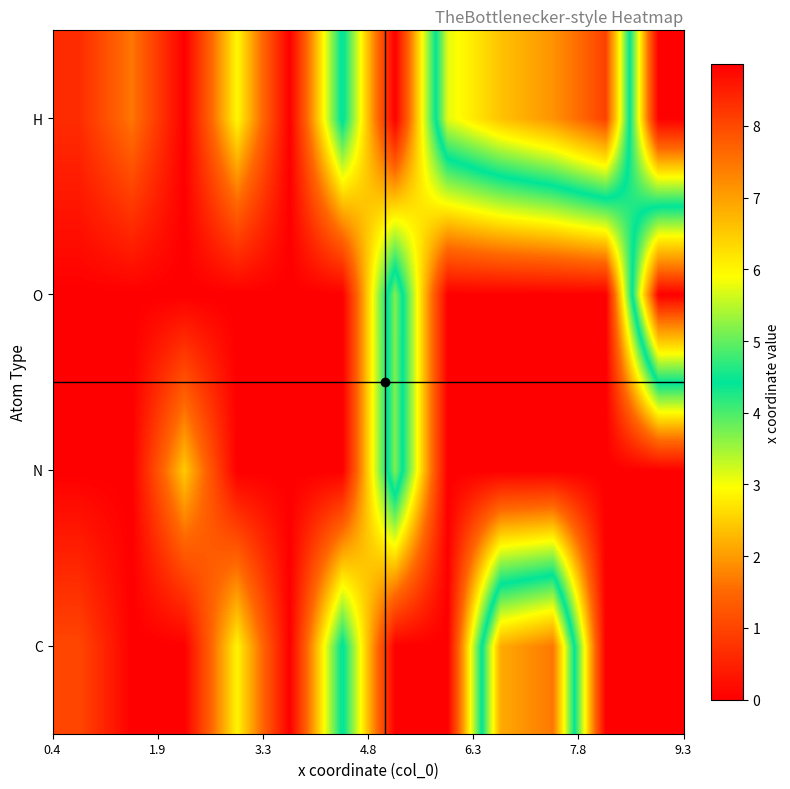

Reading left to right, what are all the values shown in this chart?

C: 1.0	0.0	0.0	2.9	0.0	4.5	0.0	0.0	6.9	7.5	0.0	0.0
N: 0.0	0.0	2.5	0.0	0.0	0.0	5.1	0.0	0.0	0.0	0.0	0.0
O: 0.0	0.0	0.0	0.0	0.0	0.0	5.2	0.0	0.0	0.0	0.0	8.9
H: 0.6	1.7	0.0	2.9	0.0	4.5	0.0	5.7	6.6	7.1	8.1	0.0